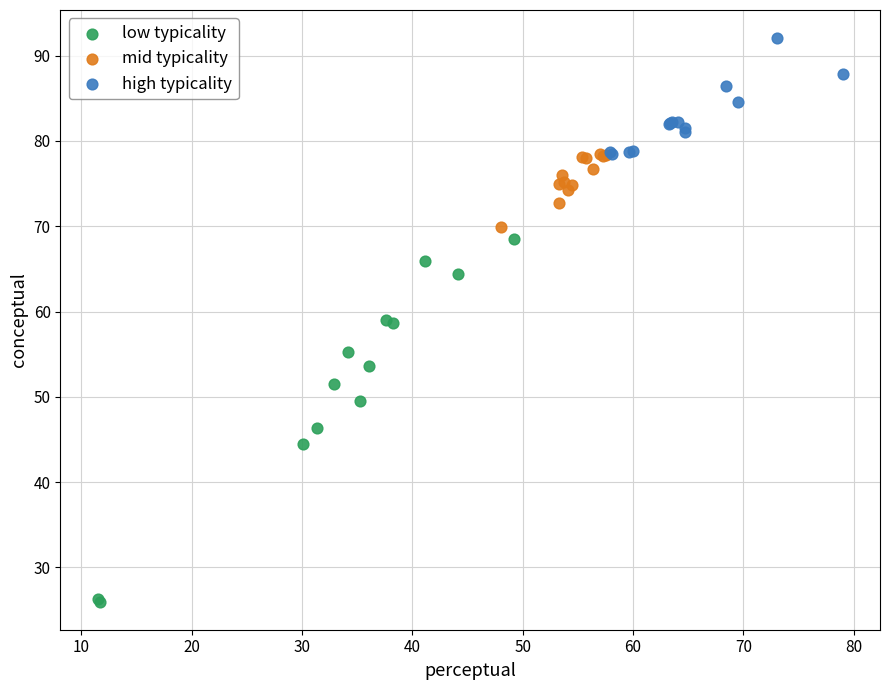

Which series contains the lowest Y value?

low typicality